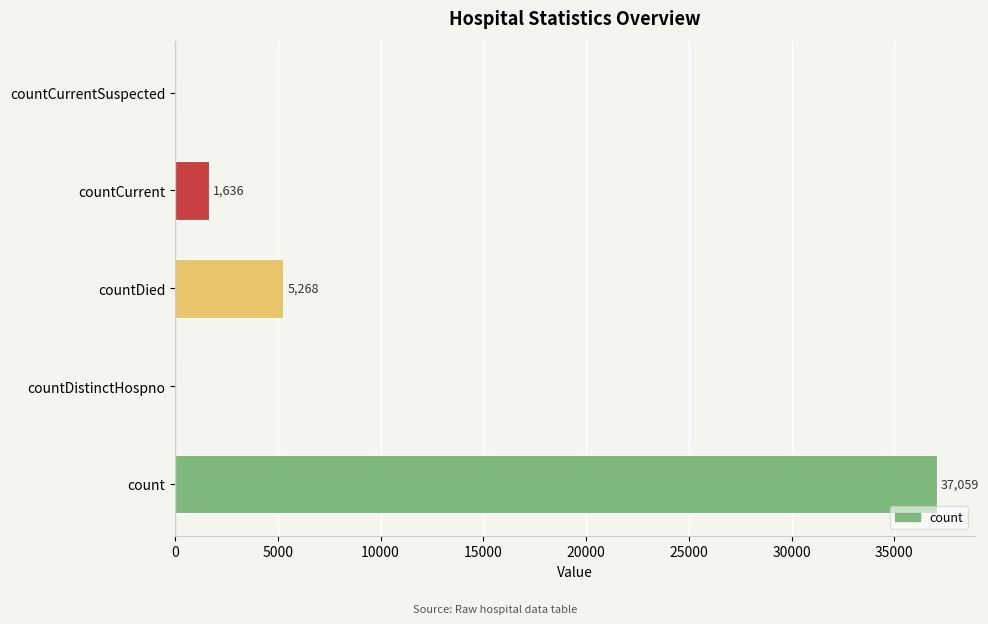

Reading top to bottom, extract all data points from this chart.

countCurrentSuspected=0	countCurrent=1636	countDied=5268	countDistinctHospno=0	count=37059